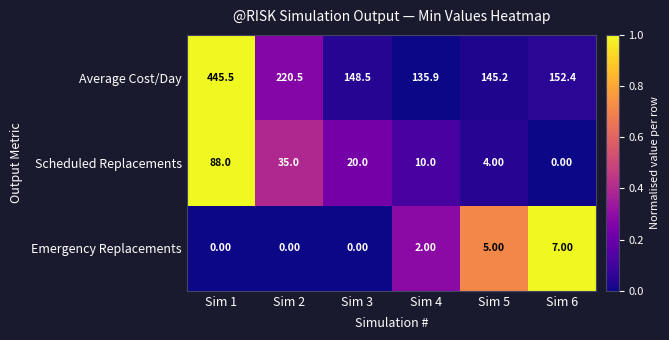

List the labels in order of Scheduled Replacements value, largest first.

Sim 1, Sim 2, Sim 3, Sim 4, Sim 5, Sim 6